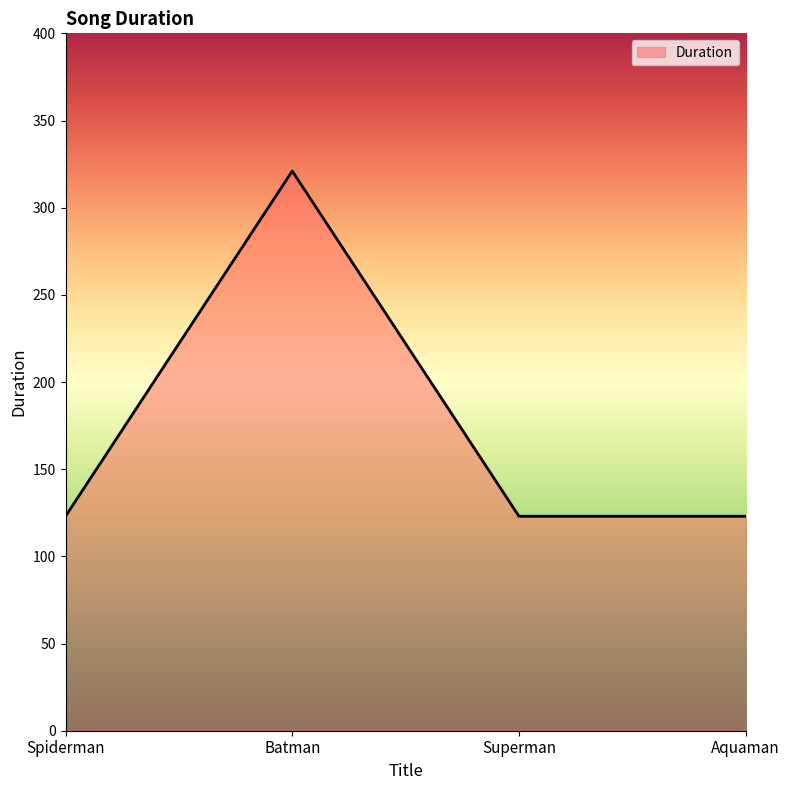

How many categories are shown in the chart?

4